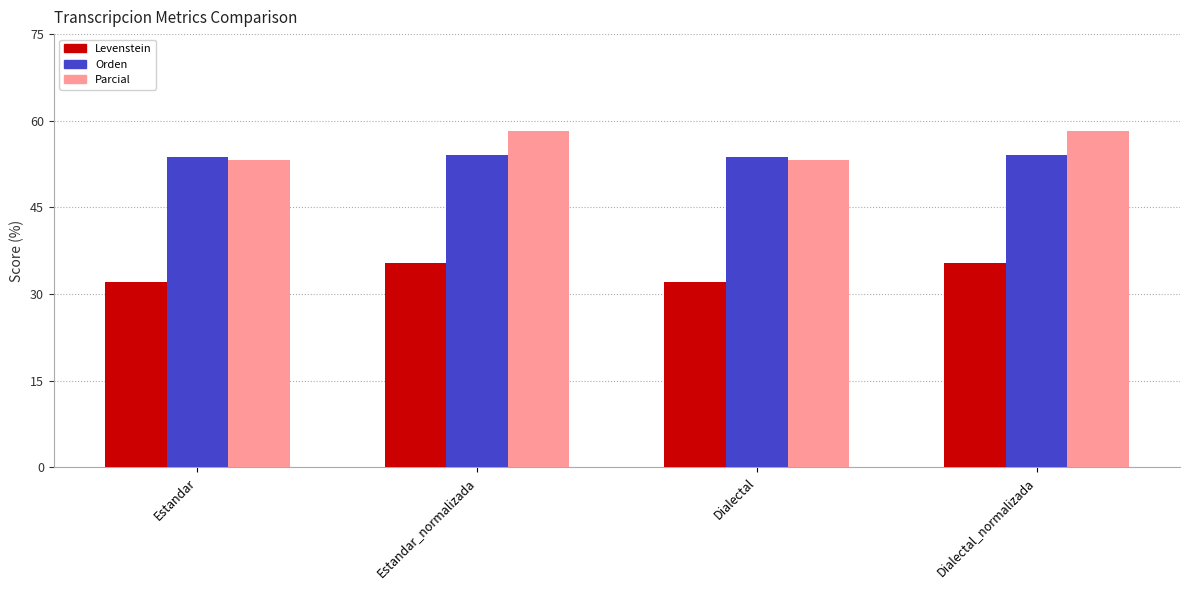

What is the lowest value of the Orden series?

53.8